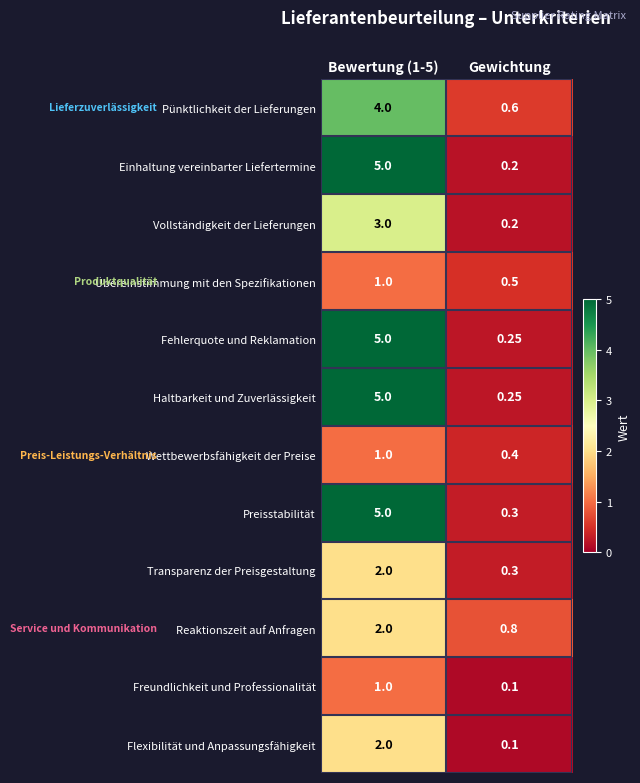

Which series has the largest total across all categories?

Preisstabilität